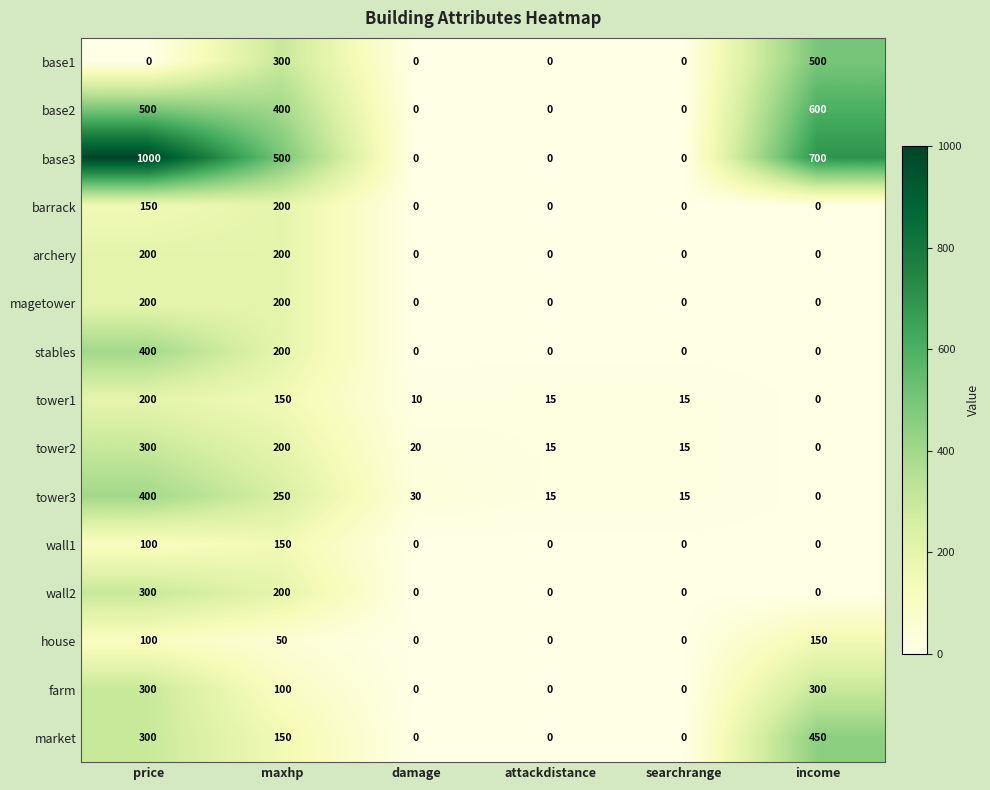

Which series changed the most between attackdistance and income?

base3